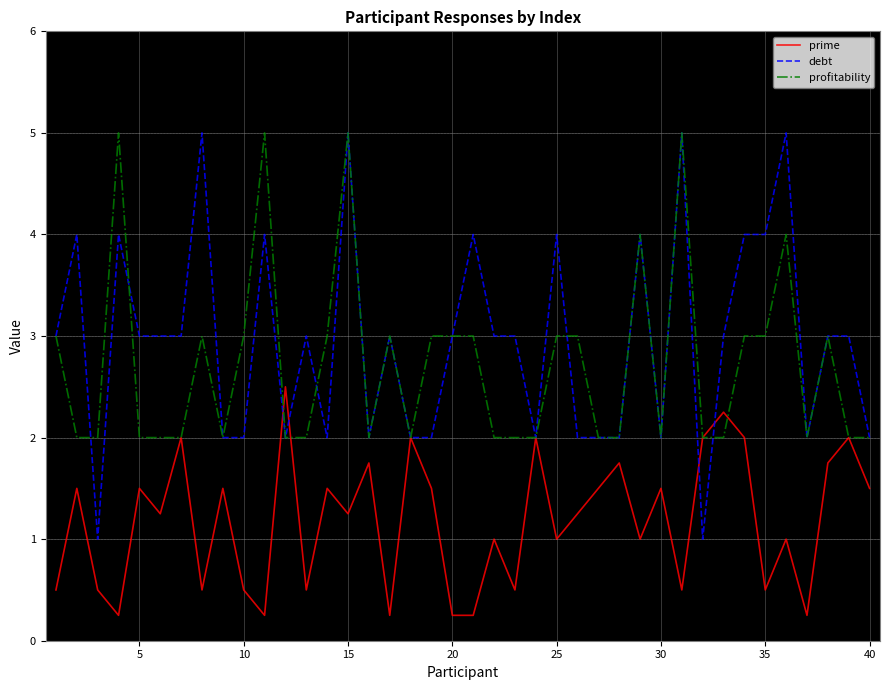

True or false: debt has more than 1 interior local peaks.

True